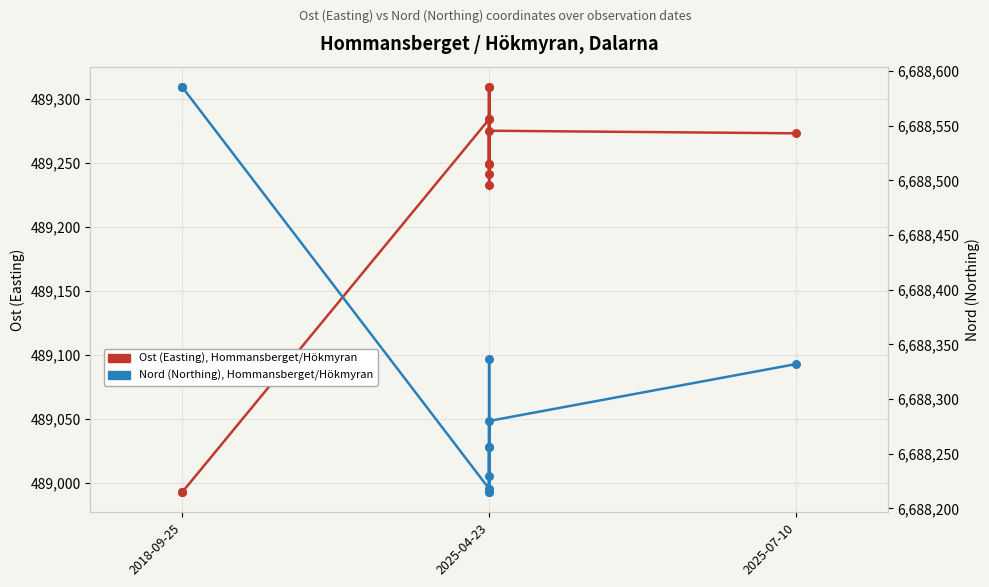

At how many categories does at least one series exceed 667570?

12